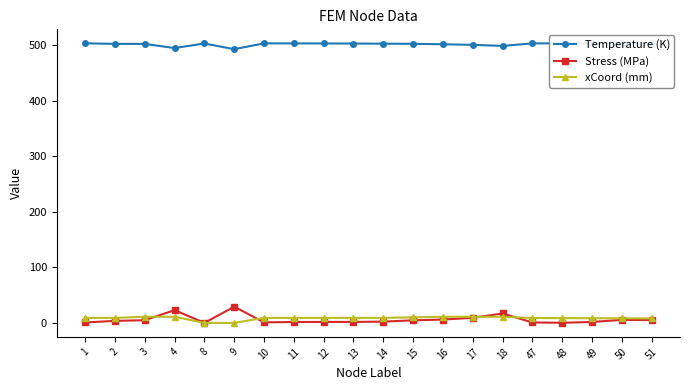

True or false: xCoord (mm) and Temperature (K) intersect in this chart.

False